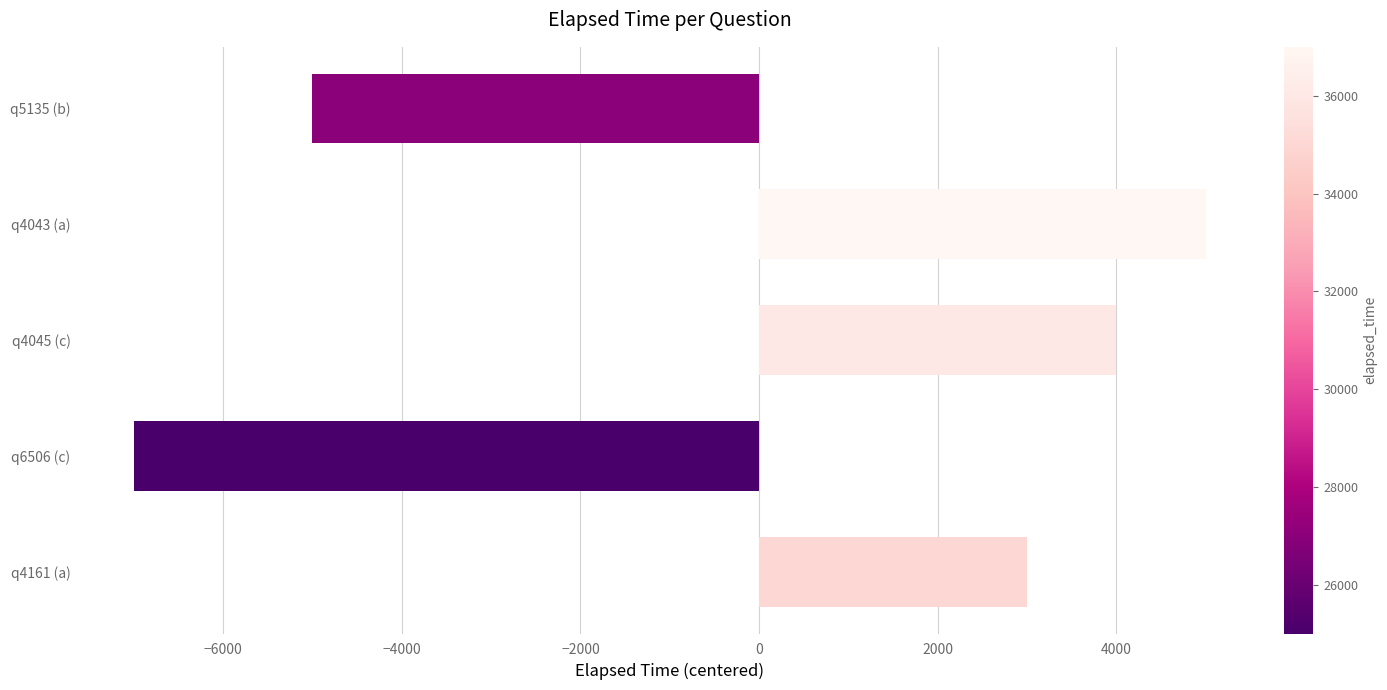

What is the greatest value displayed?

5000